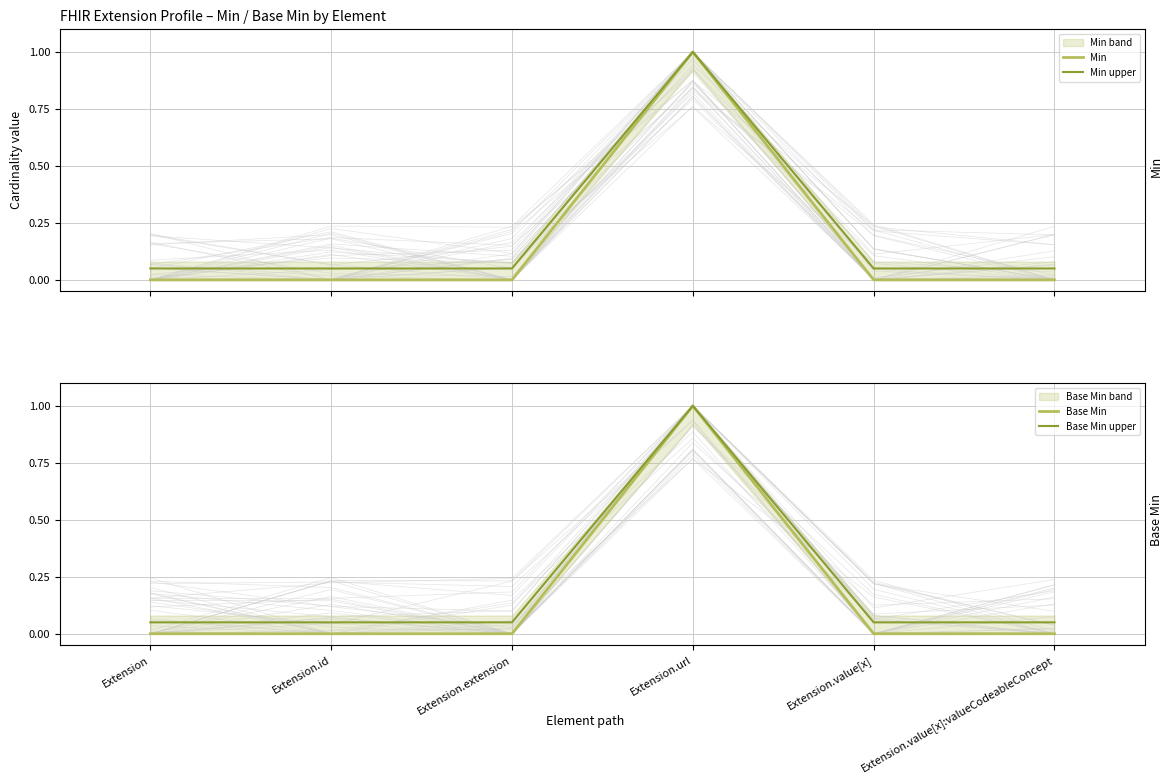

True or false: Min and Min upper intersect in this chart.

False